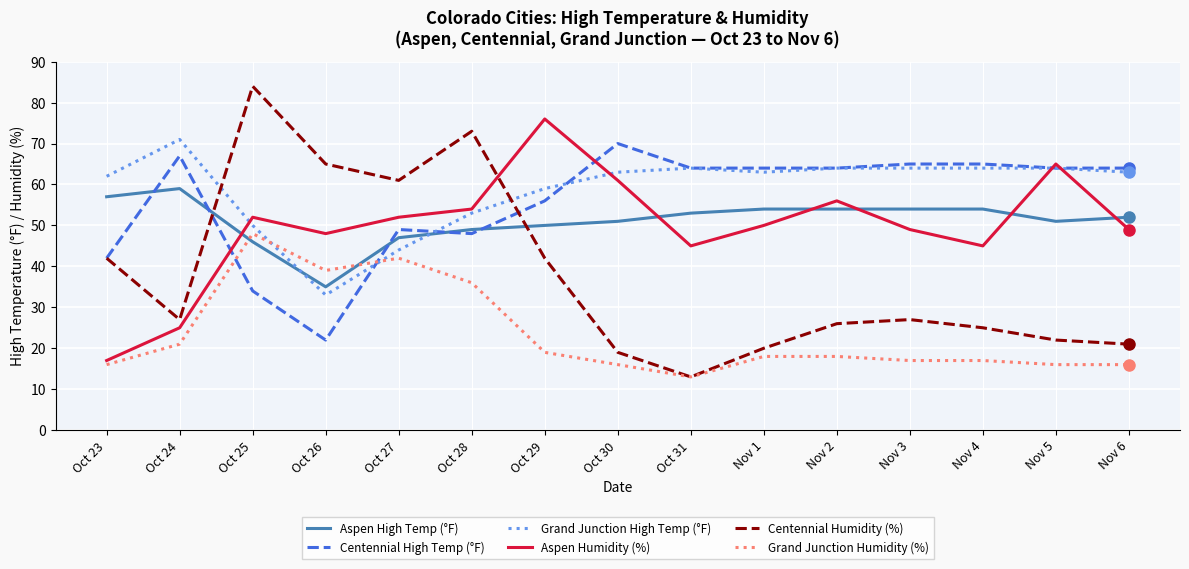

What position from the right is Nov 4?

3